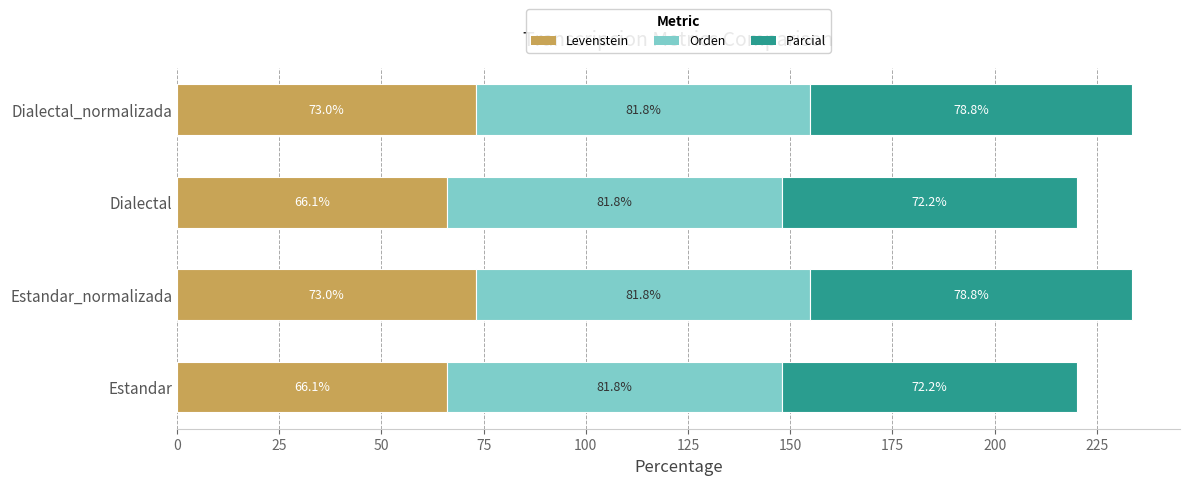

What is the sum of all Levenstein values?

278.2